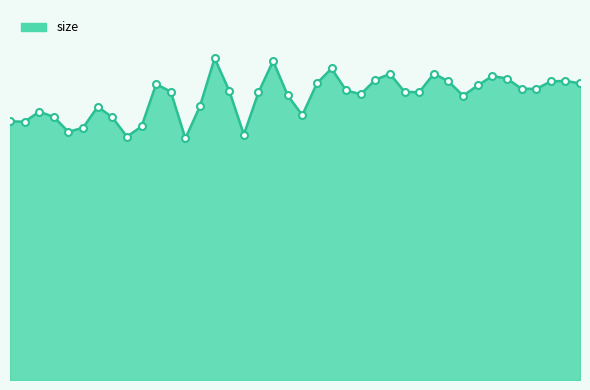

Reading left to right, what are all the values shown in this chart?

1=78443	2=78318	3=81377	4=79763	5=75240	6=76524	7=82880	8=79667	9=73789	10=76893	11=89750	12=87404	13=73258	14=83063	15=97564	16=87700	17=74414	18=87212	19=96751	20=86298	21=80297	22=89971	23=94464	24=87805	25=86655	26=91056	27=92824	28=87365	29=87274	30=92909	31=90572	32=86218	33=89318	34=92191	35=91424	36=88322	37=88264	38=90538	39=90709	40=89956